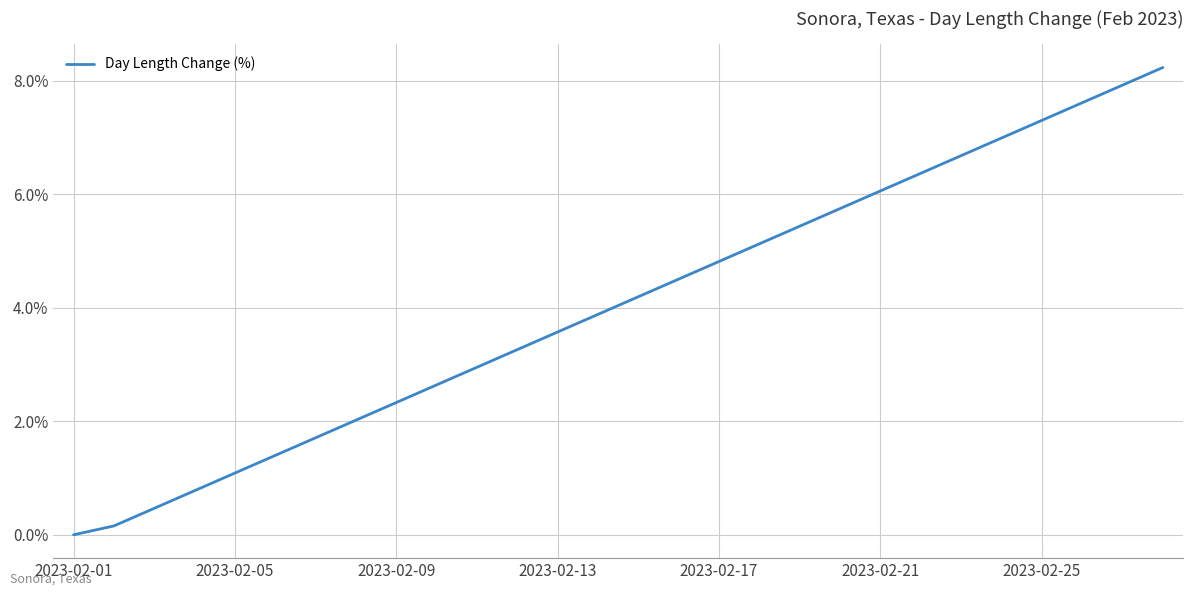

How many lines are shown in the chart?

1